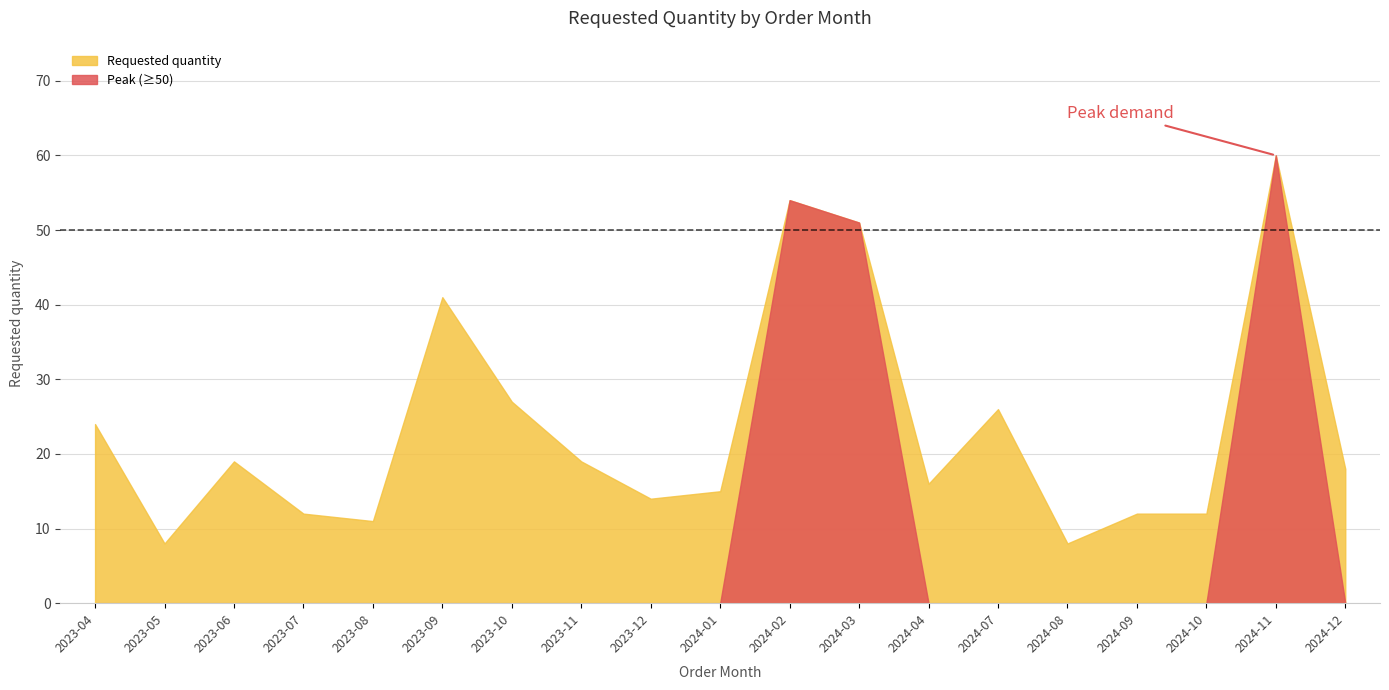

Count the number of values greater than 18.

9